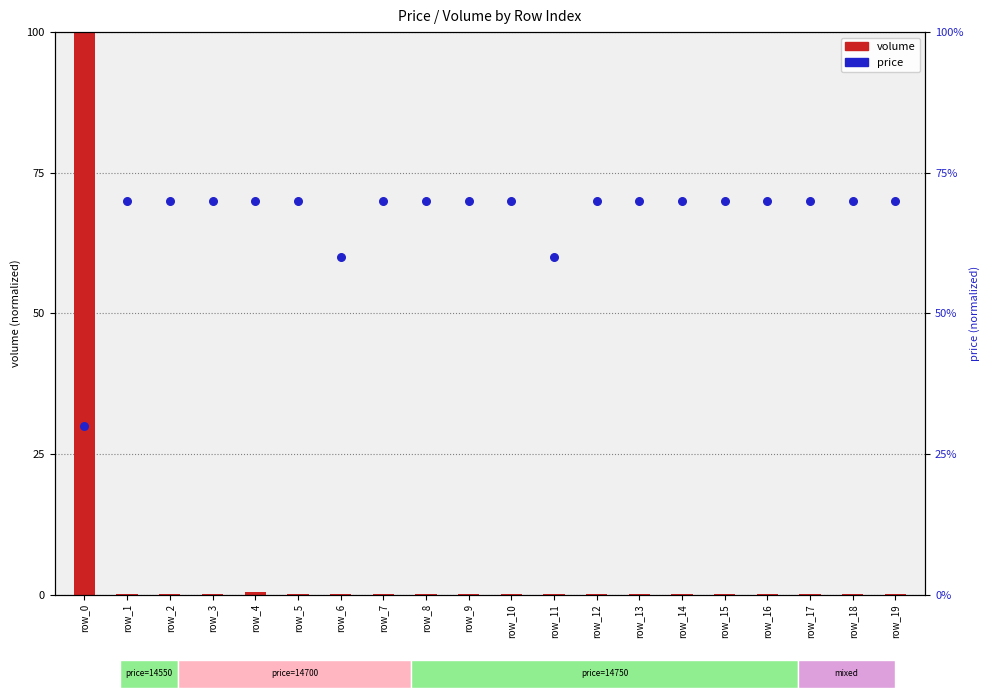

Which series has the largest Y range (max minus min)?

volume